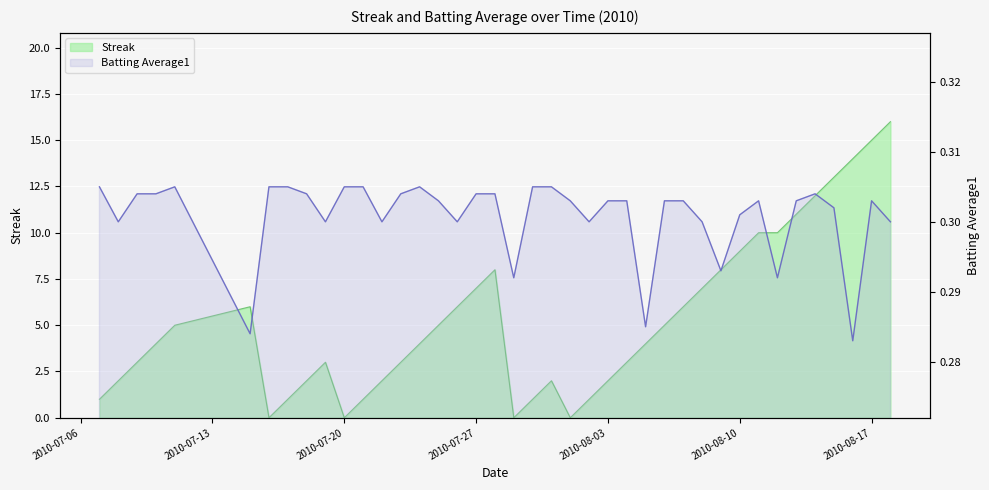

At how many categories does at least one series exceed 0?

40